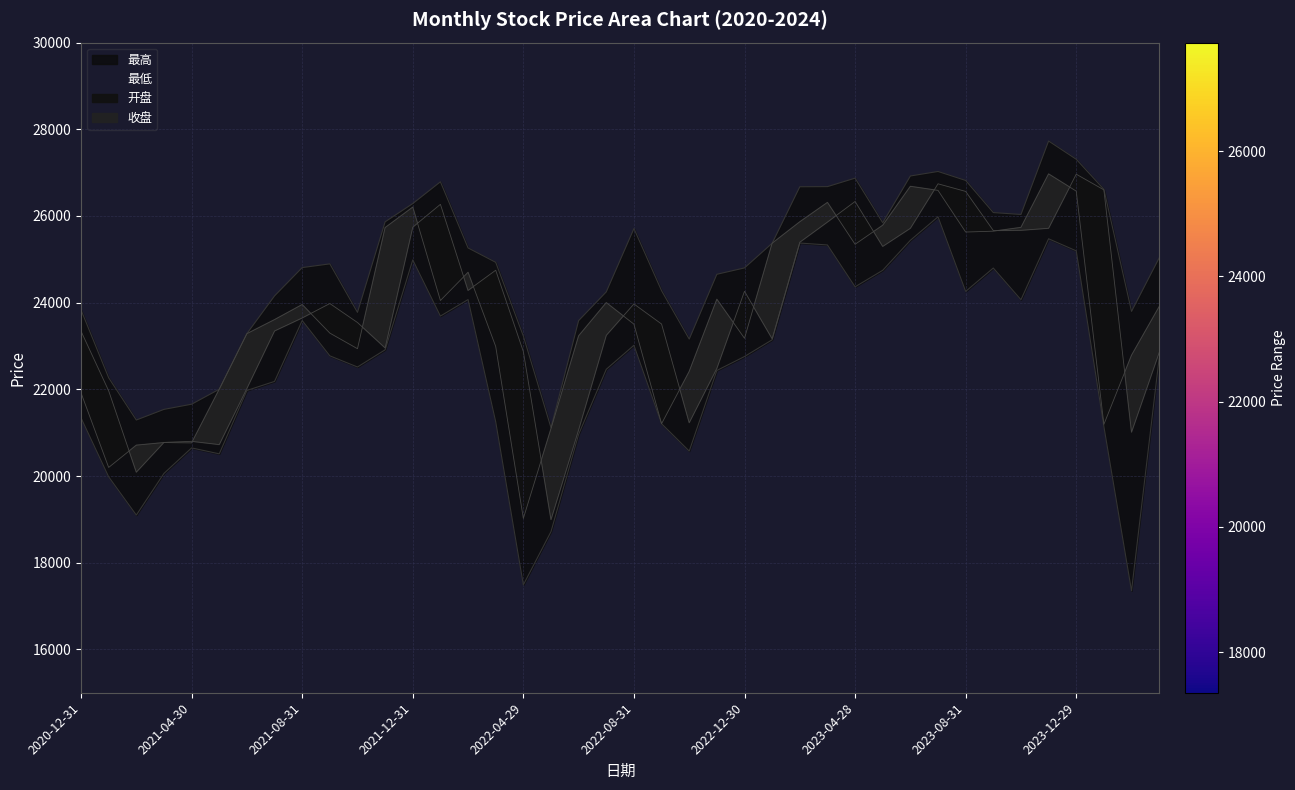

The 开盘 series shows 22849.3 at 39. True or false?

True